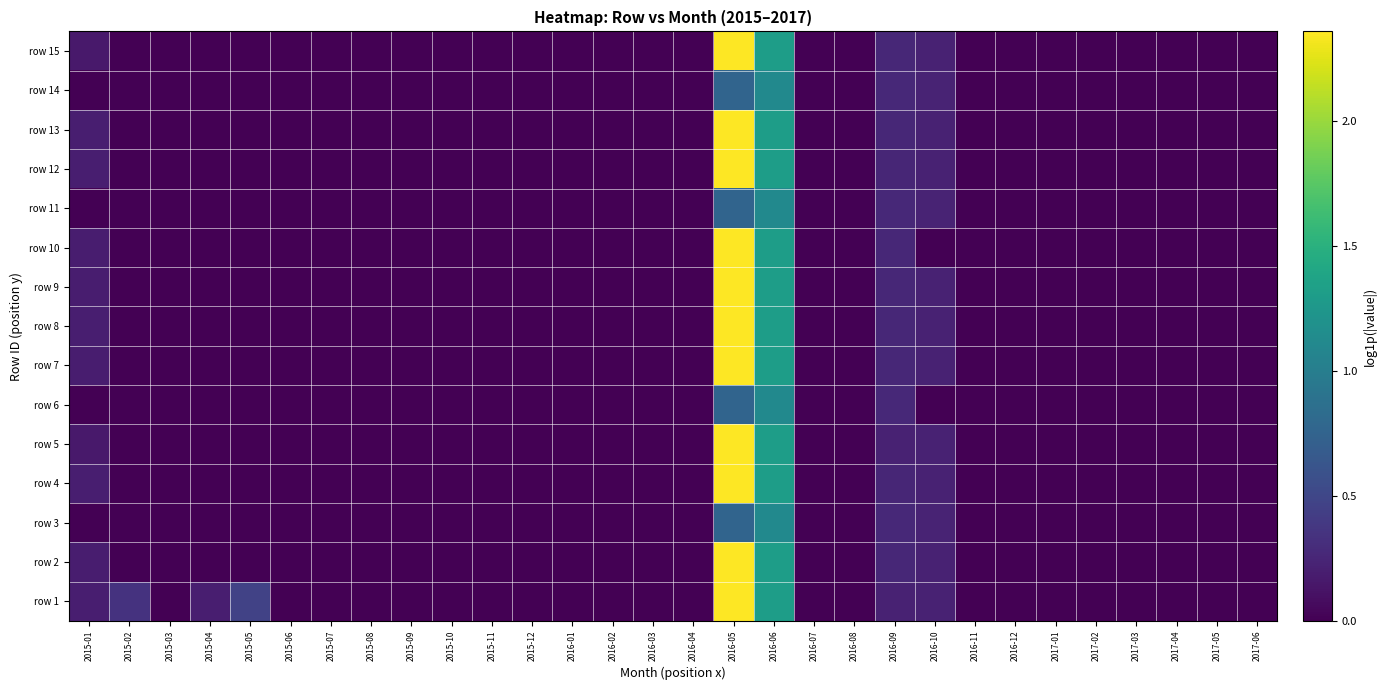

Between 2017-06 and 2015-03, which is larger?

2017-06